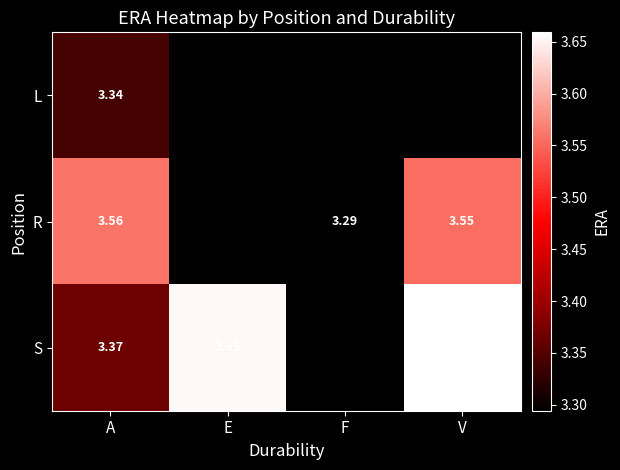

At A, list the series in order from largest to smallest.

R, S, L